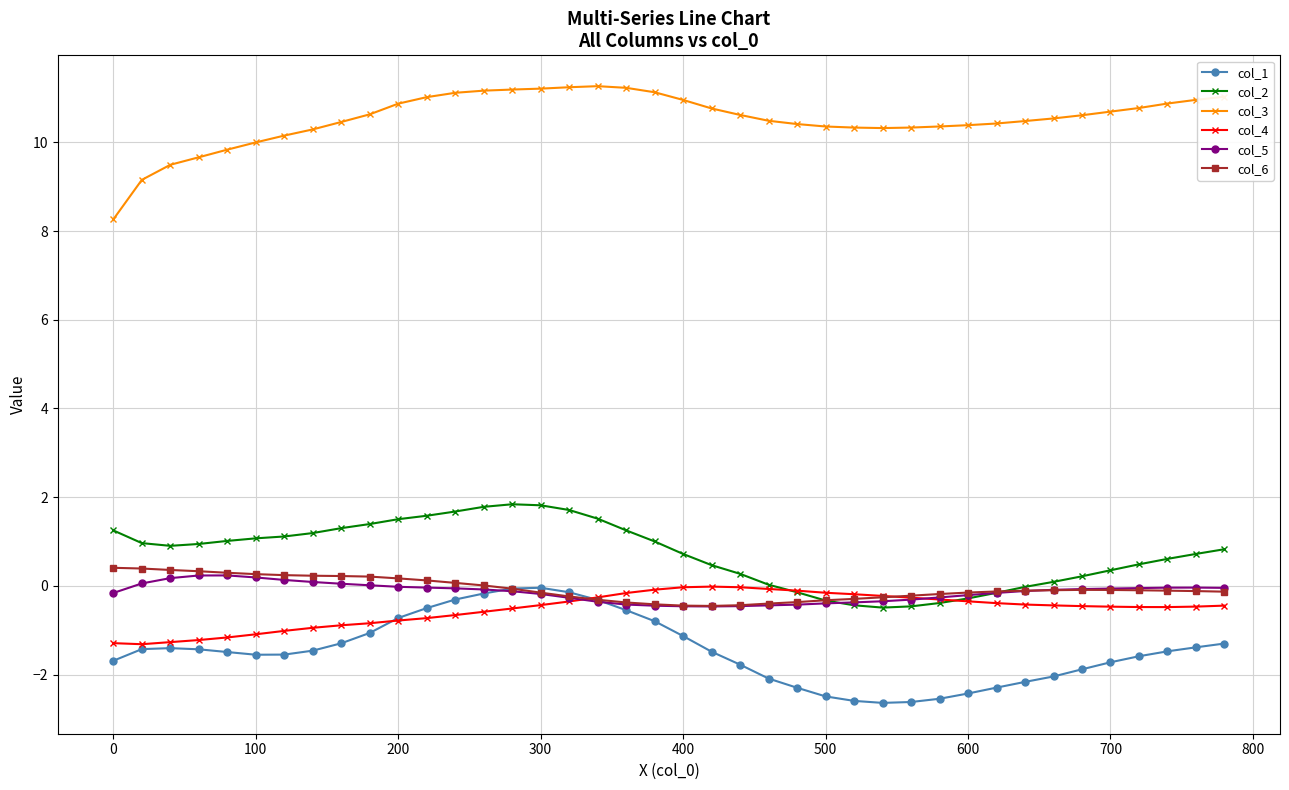

How many series are shown in this chart?

6